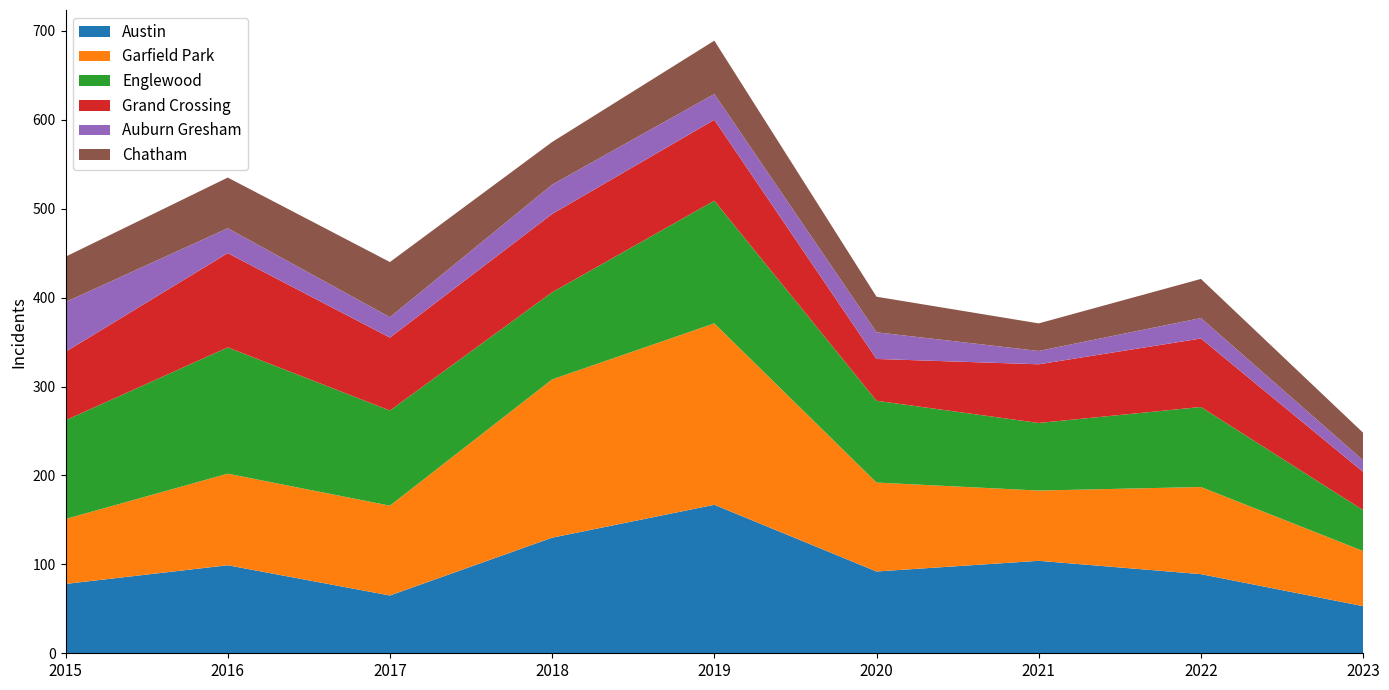

Reading right to left, transcribe all the data shown in this chart.

Austin: 2023=53	2022=89	2021=104	2020=92	2019=167	2018=130	2017=65	2016=99	2015=78
Garfield Park: 2023=62	2022=98	2021=79	2020=100	2019=204	2018=178	2017=101	2016=103	2015=73
Englewood: 2023=46	2022=90	2021=76	2020=92	2019=138	2018=98	2017=107	2016=142	2015=111
Grand Crossing: 2023=43	2022=77	2021=66	2020=47	2019=91	2018=88	2017=82	2016=106	2015=77
Auburn Gresham: 2023=13	2022=23	2021=15	2020=30	2019=29	2018=33	2017=23	2016=28	2015=56
Chatham: 2023=31	2022=44	2021=31	2020=40	2019=60	2018=48	2017=62	2016=57	2015=51